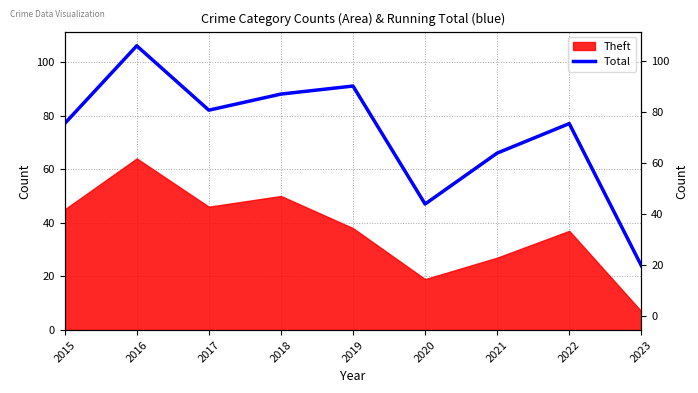

Where is the data nearest to the value 65?

2021